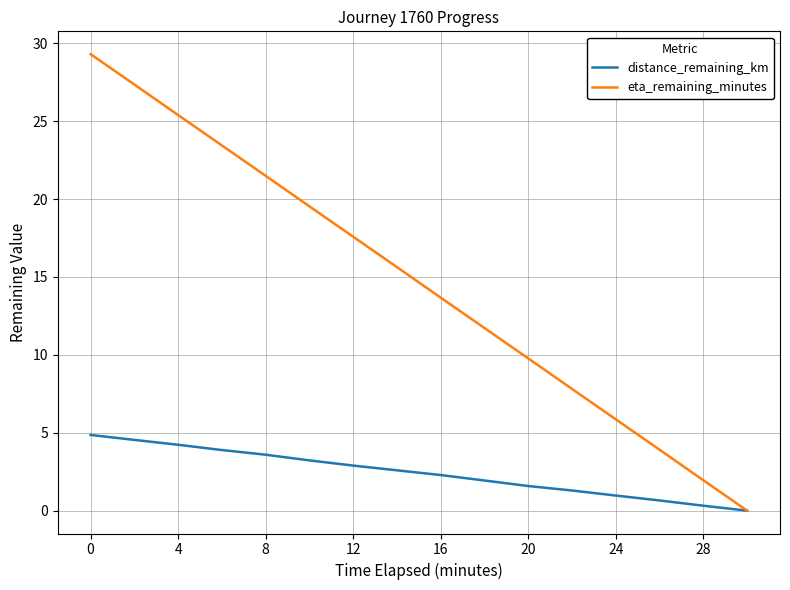

Rank the series by their average value, from lowest to highest.

distance_remaining_km, eta_remaining_minutes